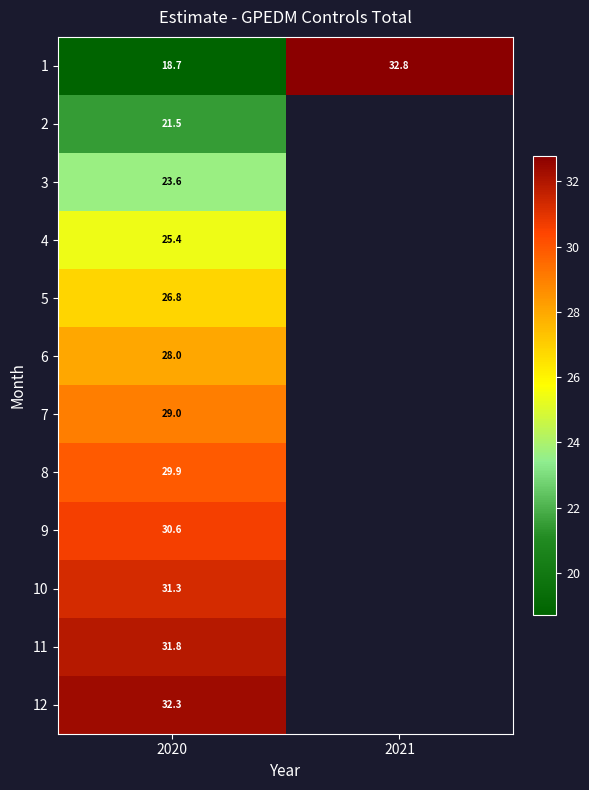

What is the spread (max minus min) of values at 2020?

13.6